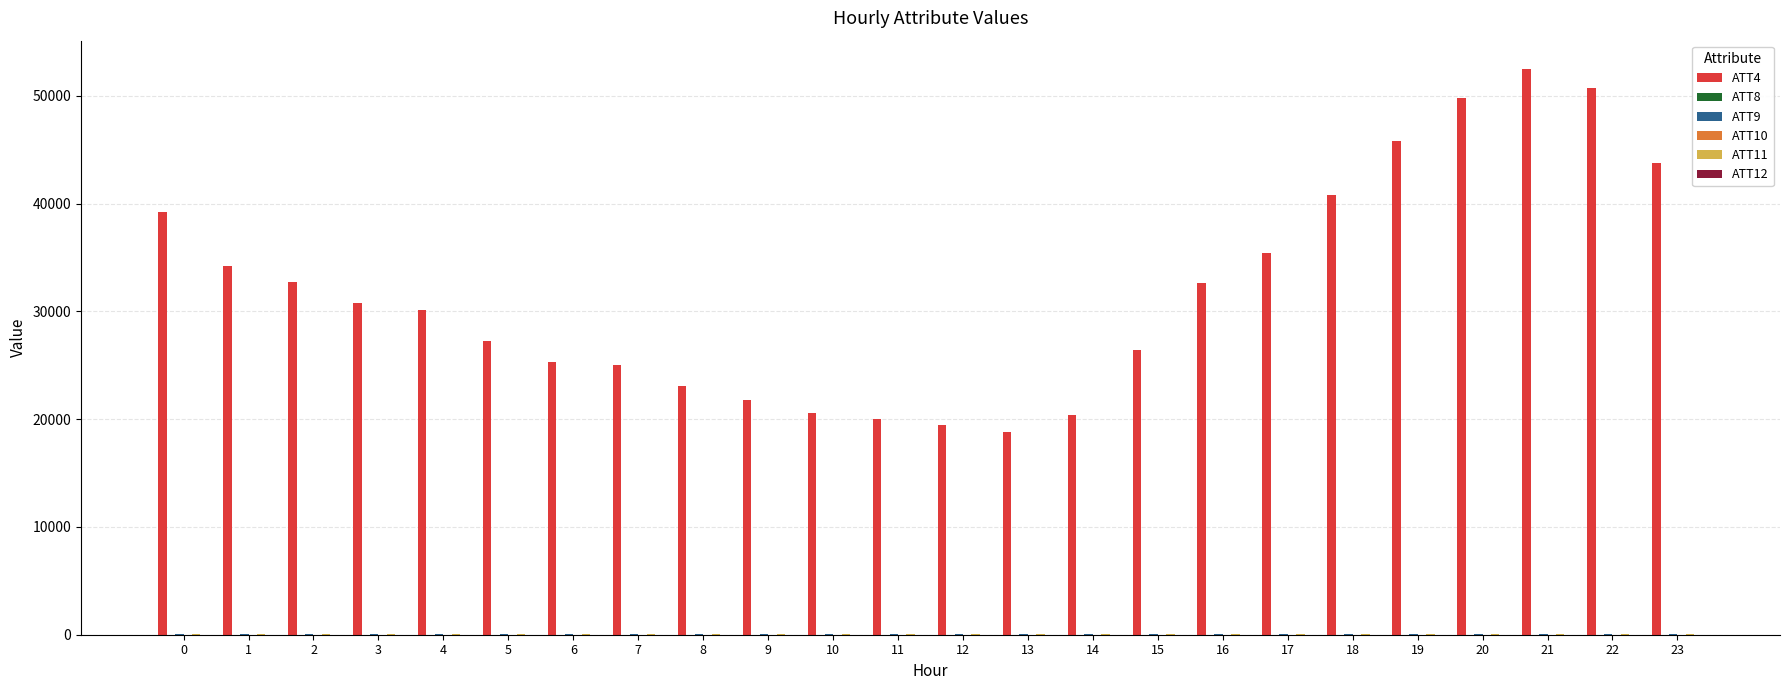

What is the greatest value displayed?

52500.0